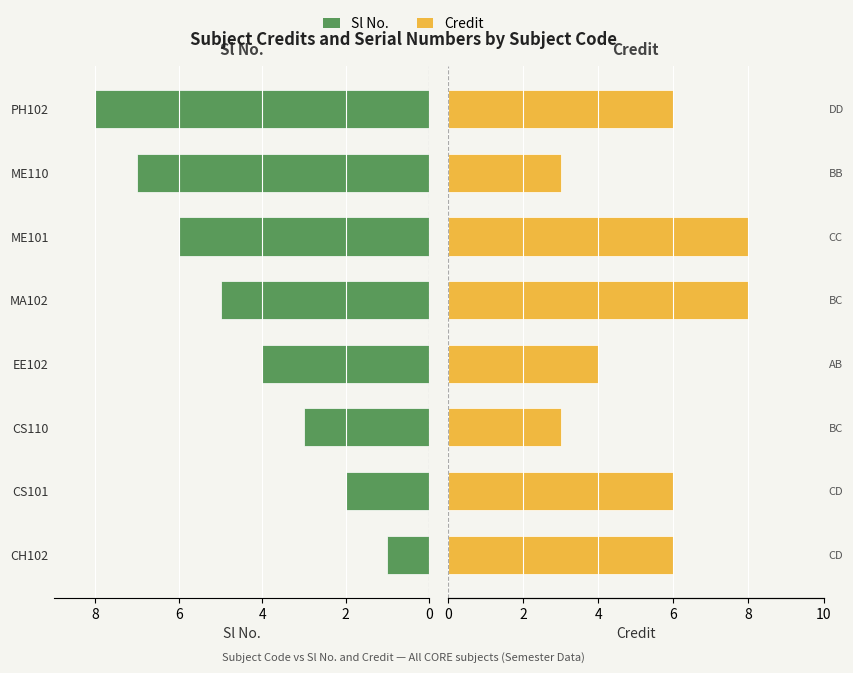

What is the maximum value shown in the chart?

8